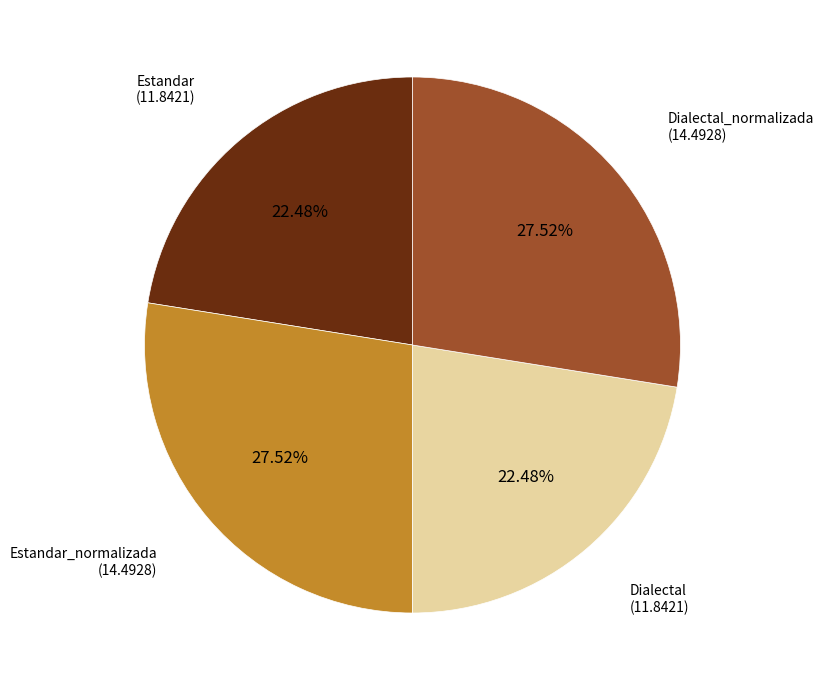

To the nearest percent, what portion does Dialectal_normalizada represent?

28%